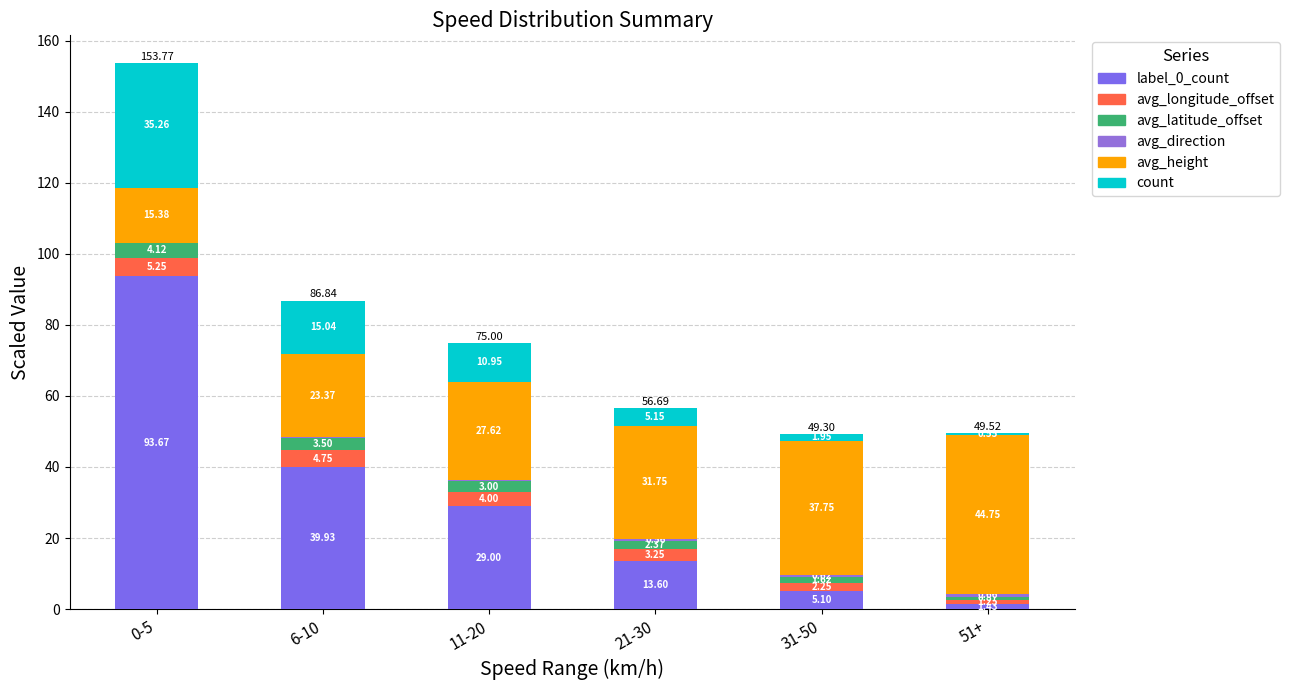

What is the sum of all avg_direction values?

2.6